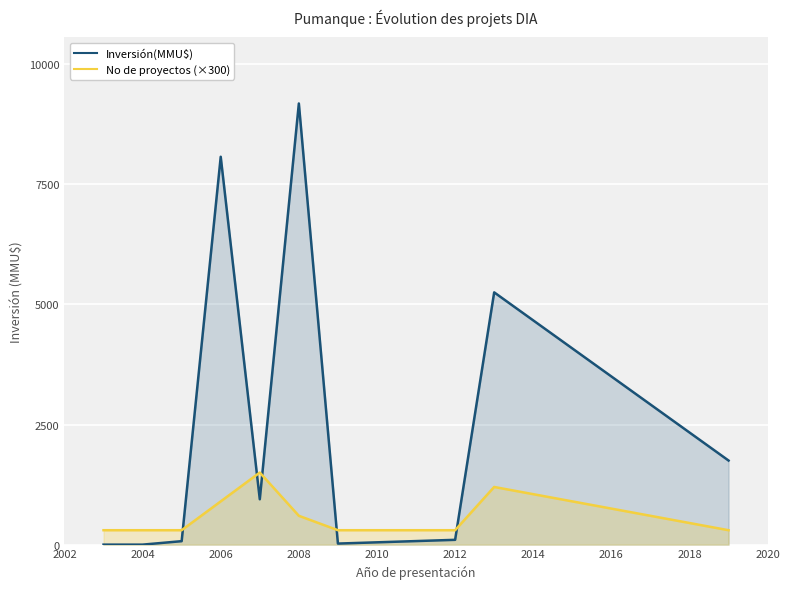

What is the difference between the maximum and minimum values in the Inversión(MMU$) series?

9181